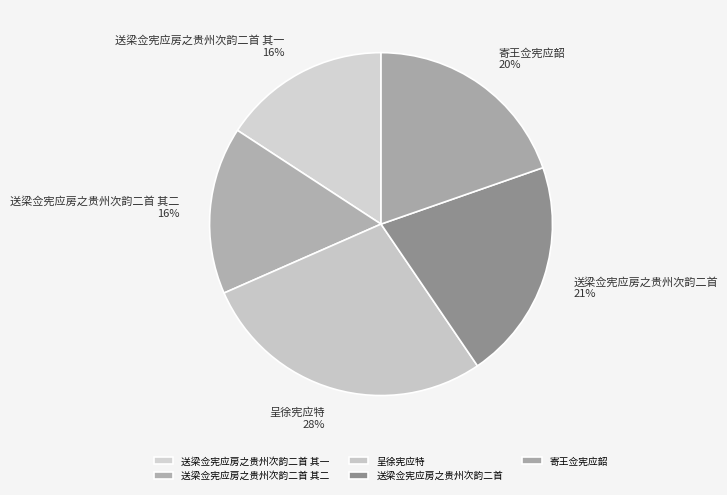

To the nearest percent, what portion does 送梁佥宪应房之贵州次韵二首 其二 represent?

16%